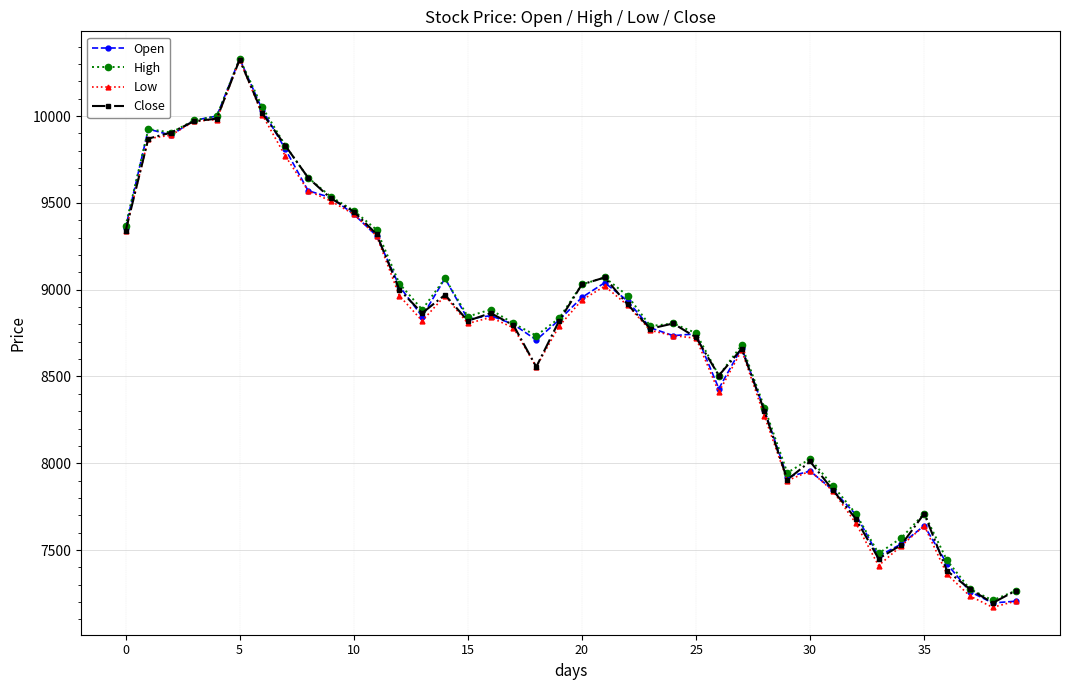

True or false: Open has more than 1 points higher than both neighbors.

True